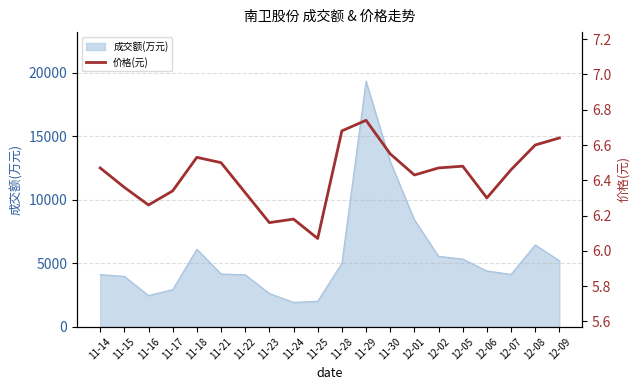

Reading left to right, extract all data points from this chart.

6.5	6.4	6.3	6.3	6.5	6.5	6.3	6.2	6.2	6.1	6.7	6.7	6.5	6.4	6.5	6.5	6.3	6.5	6.6	6.6